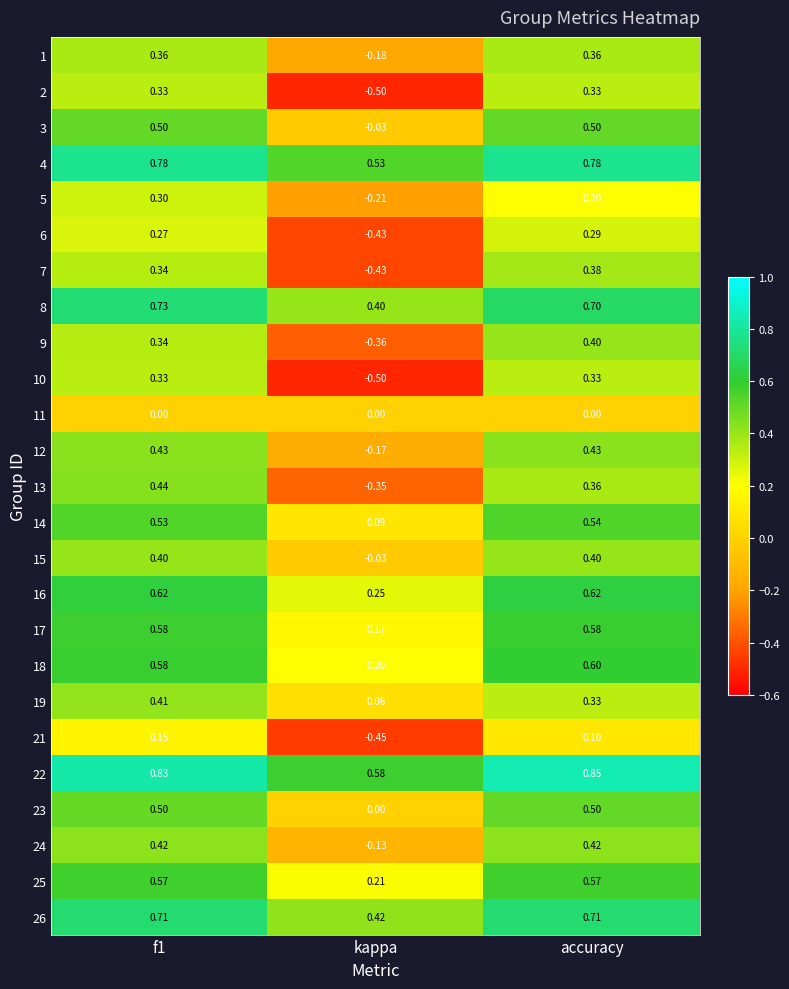

Where is 14 nearest to the value 0?

kappa